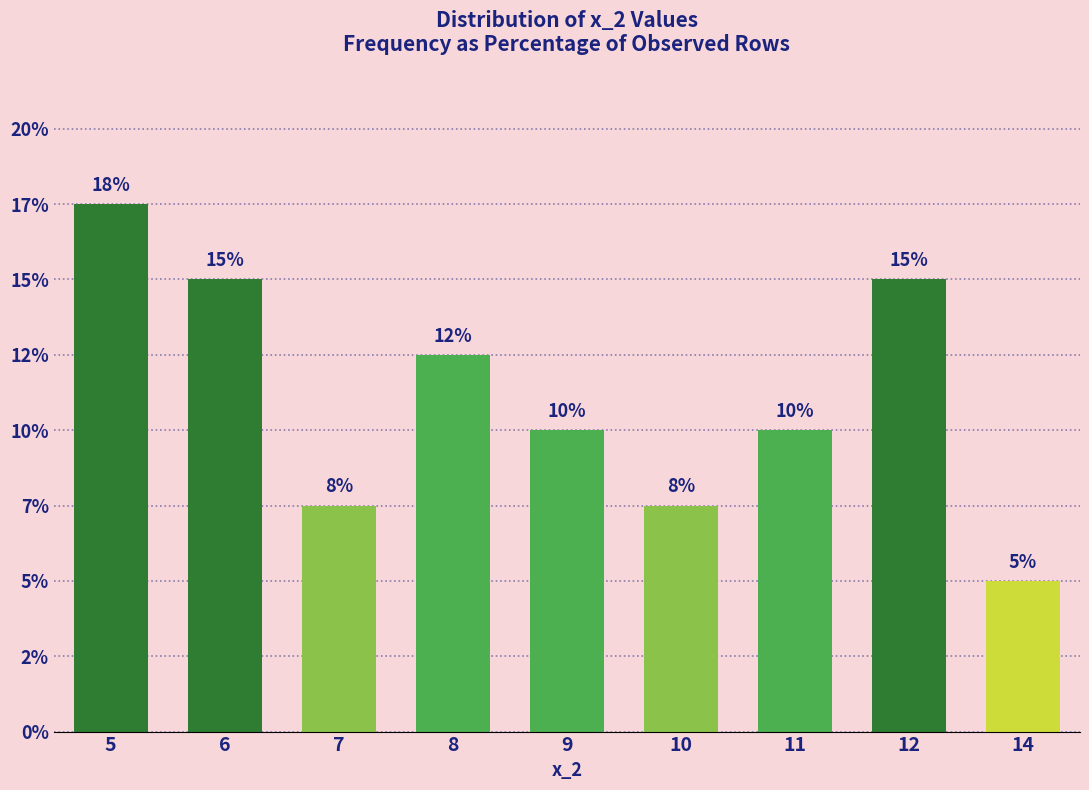

Does the chart contain any negative values?

No